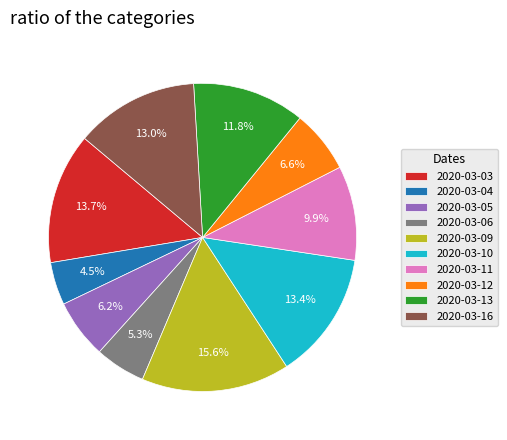

To the nearest percent, what is the difference between the 2020-03-09 and 2020-03-13 slice percentages?

4%